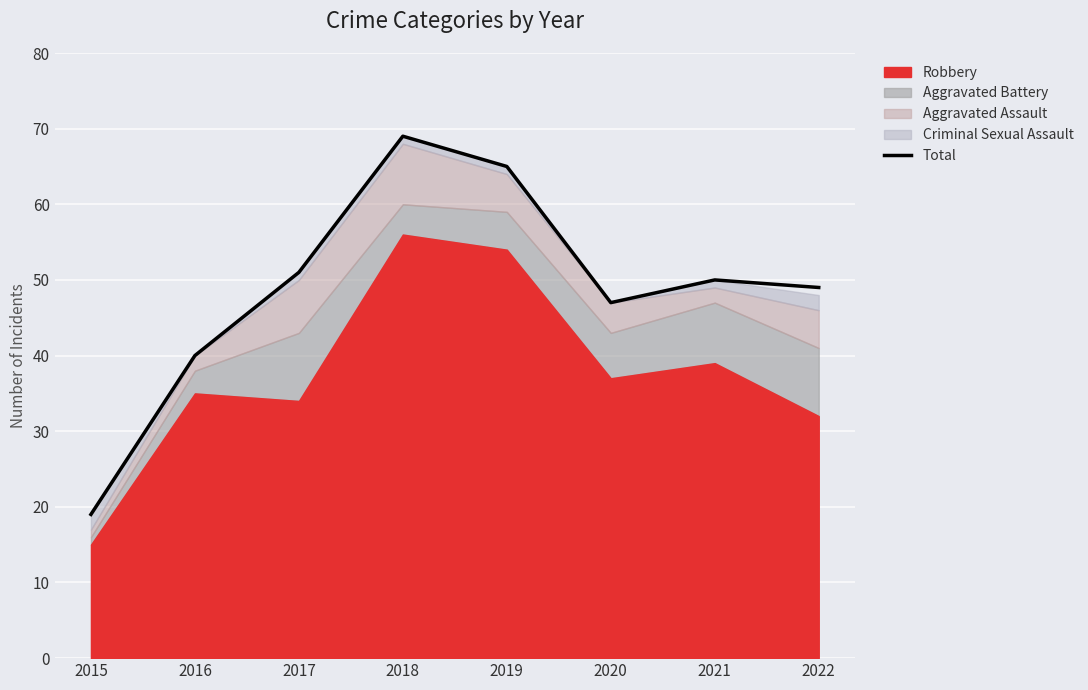

What is the smallest value displayed?

19